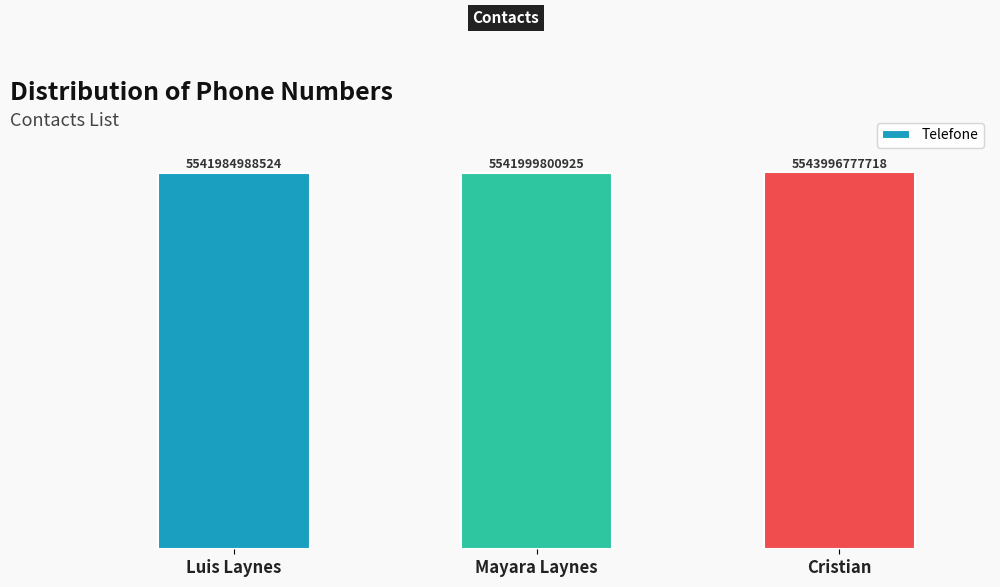

True or false: the data shows 5543996777718 at Cristian.

True